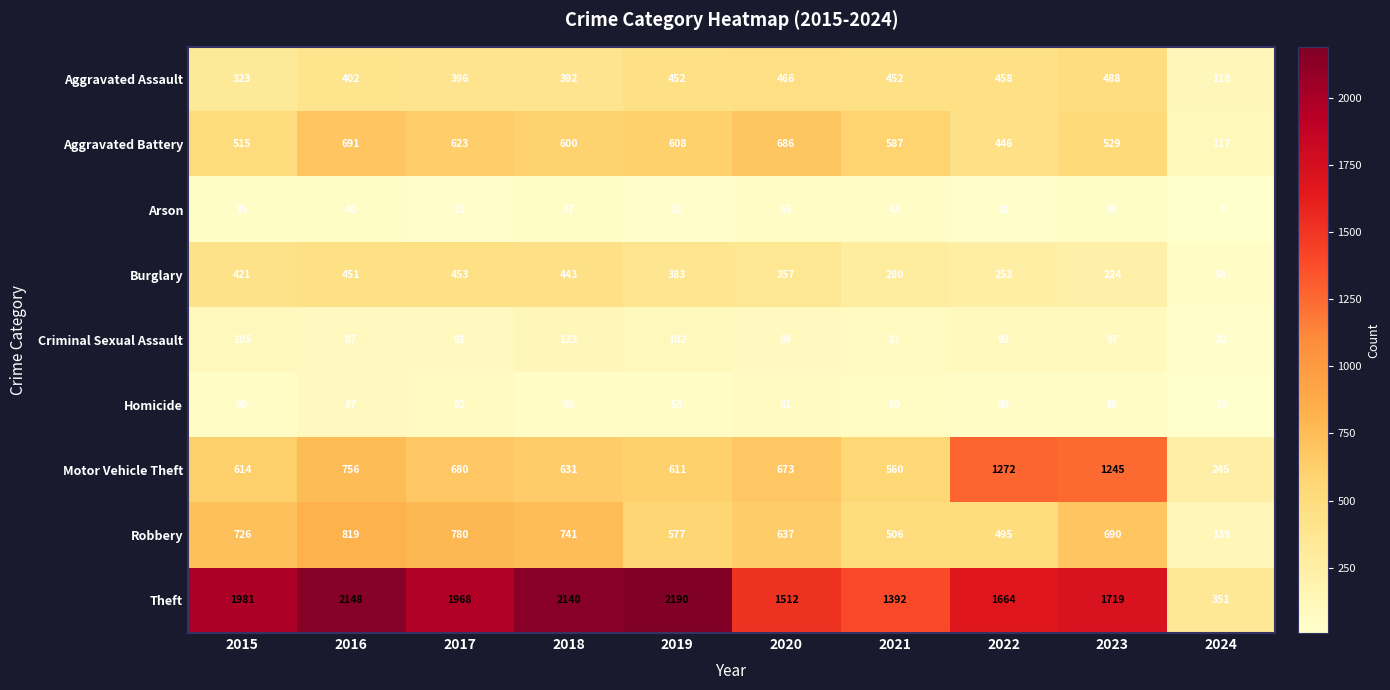

What is the approximate value of Robbery at 2017, to the nearest 50?

800